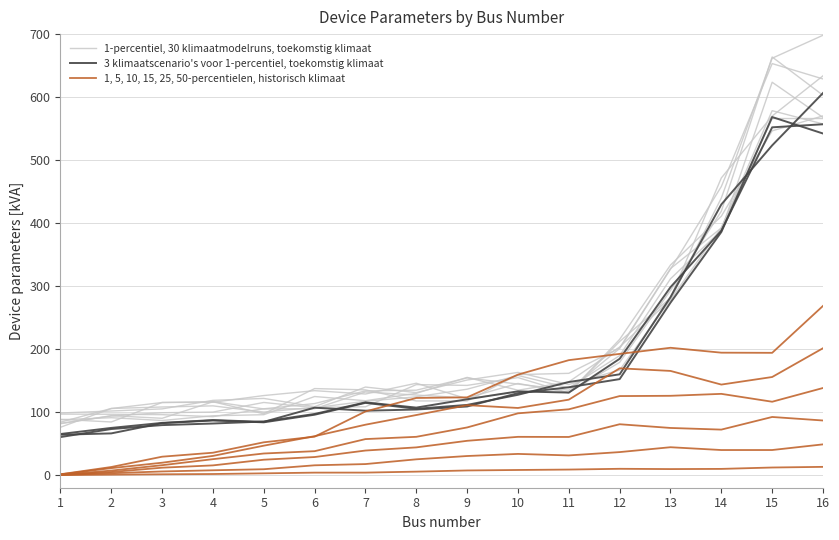

Is it true that 1, 5, 10, 15, 25, 50-percentielen, historisch klimaat equals 21.3 at 6?

False